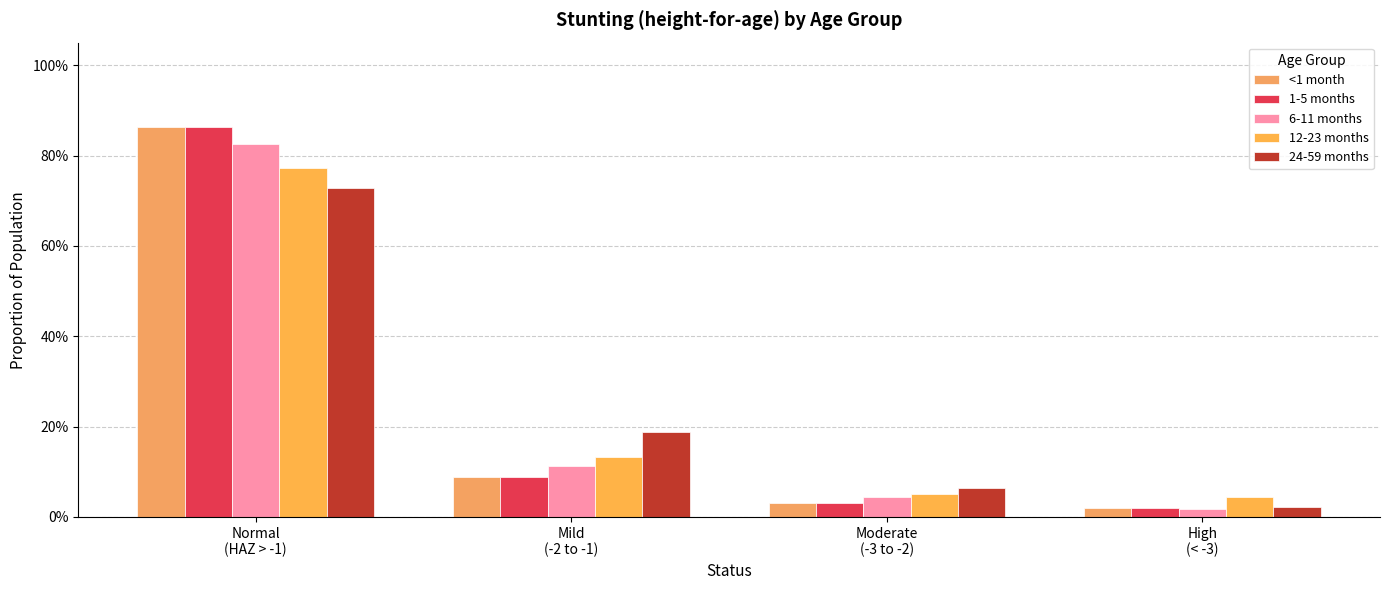

The <1 month series shows 0.5 at Normal
(HAZ > -1). True or false?

False